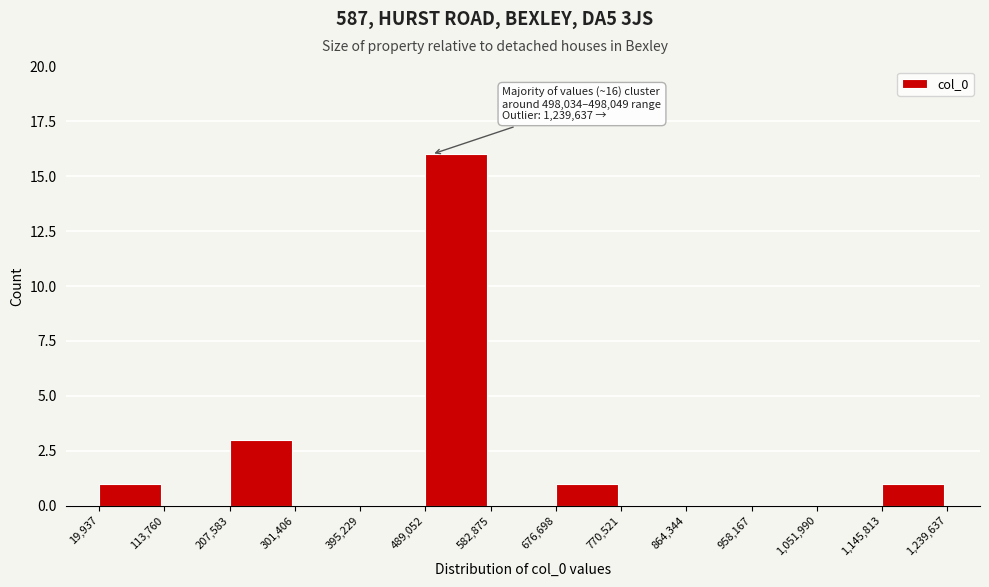

Over which range of the x-axis is the bar tallest?

489,052 to 582,875